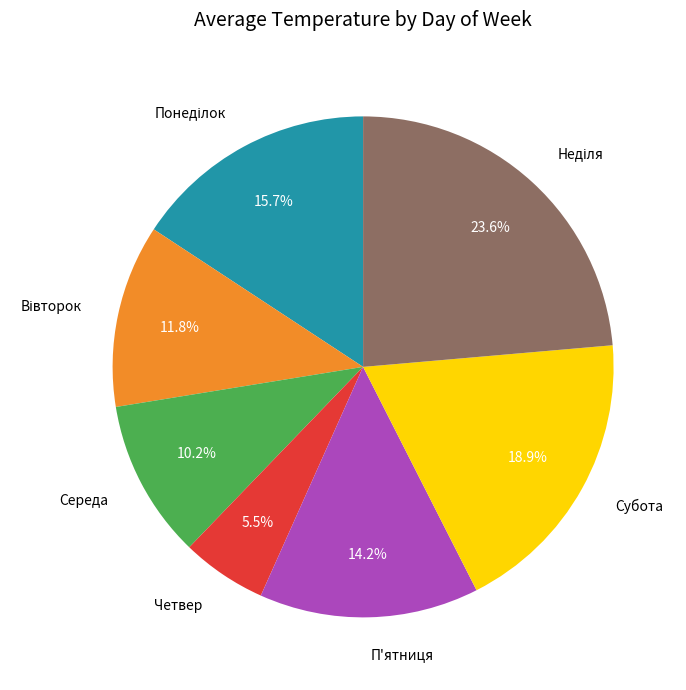

To the nearest percent, what is the difference between the largest and smallest slice percentages?

18%